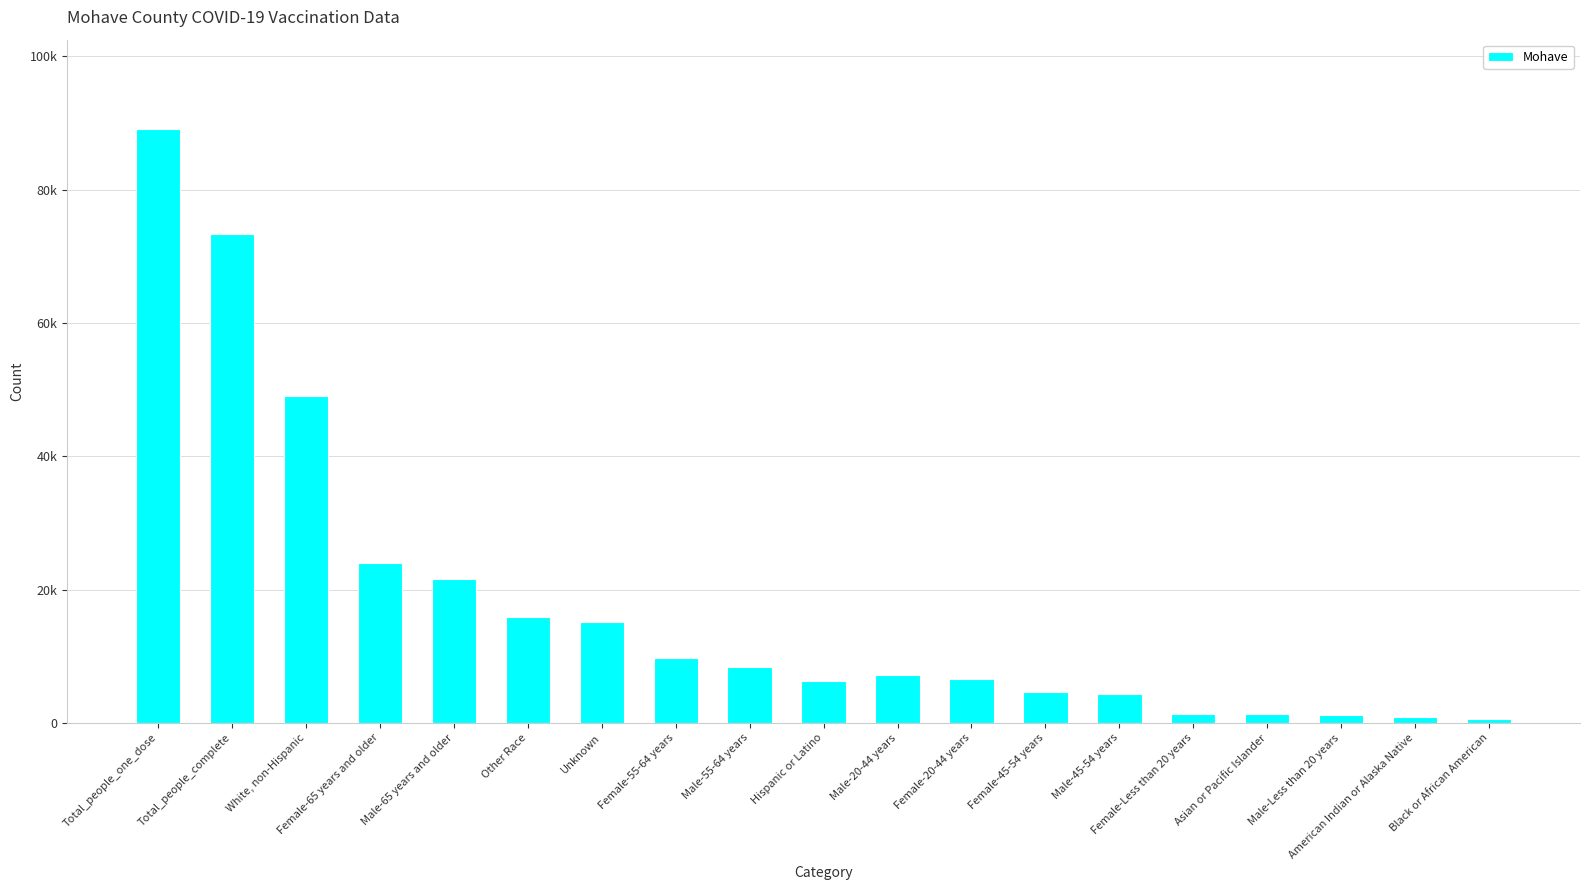

What is the minimum value shown in the chart?

612